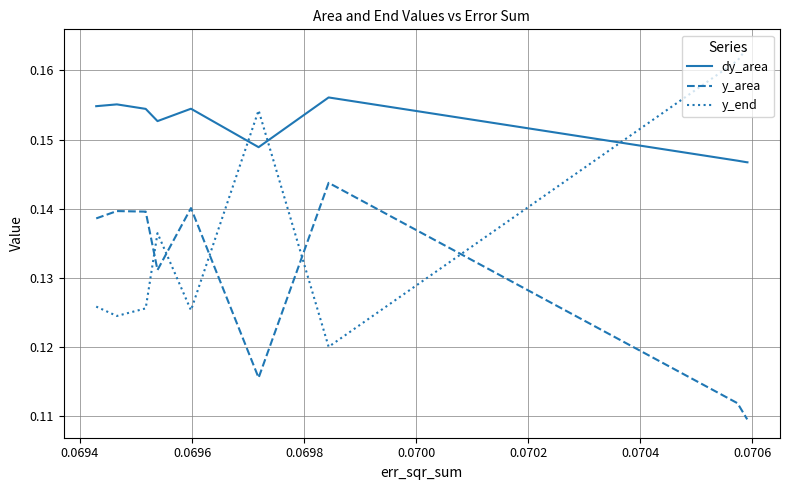

Is this an area chart (filled region under the line)?

No